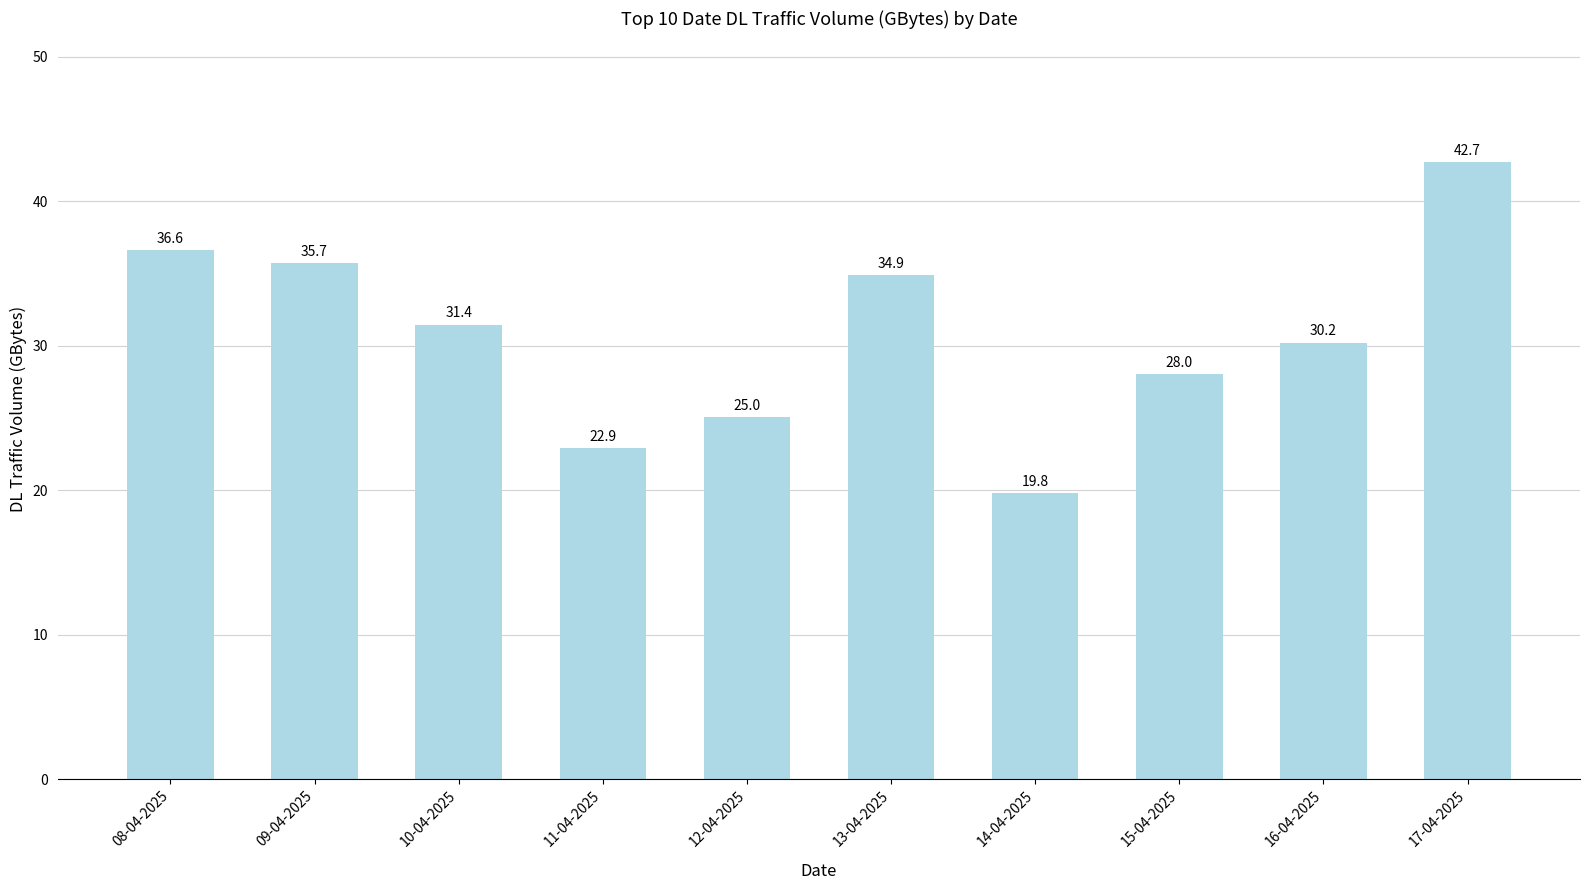

Which has a higher value, 12-04-2025 or 11-04-2025?

12-04-2025